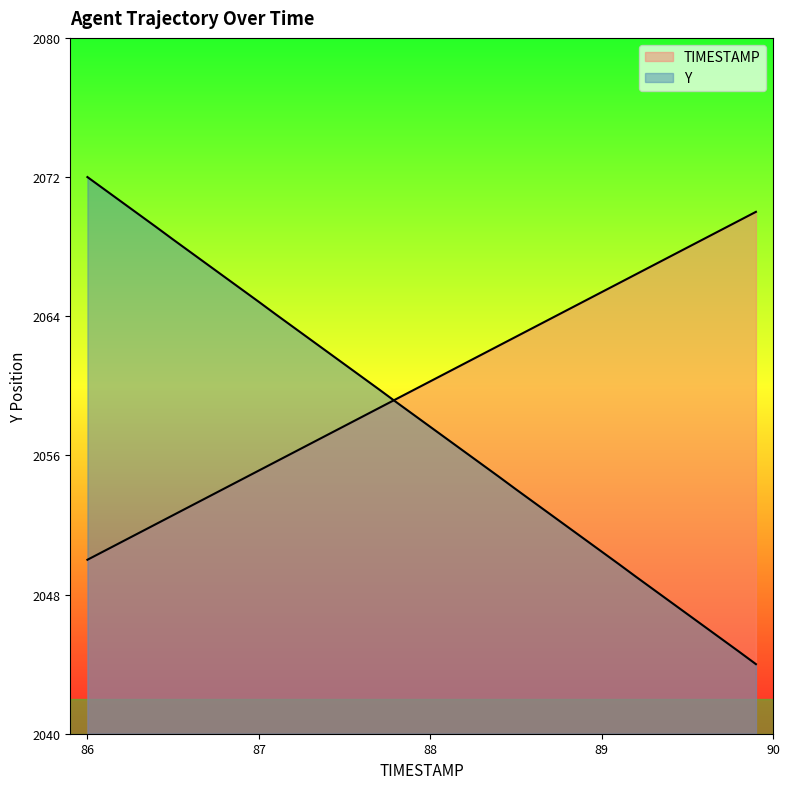

What is the value of the Y point at the 23rd from the left?

2056.2